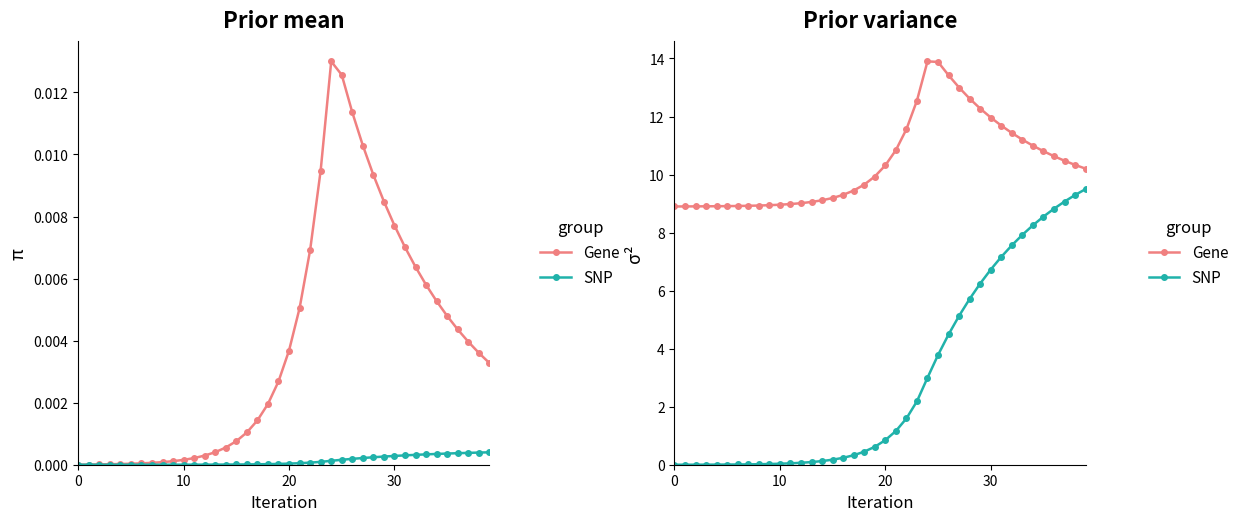

Is it true that Gene equals 13.0 at 27?

True